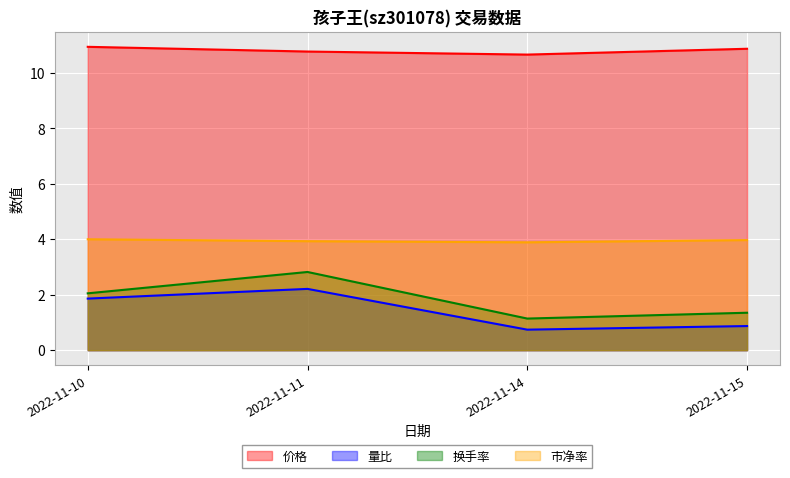

How many lines are shown in the chart?

4